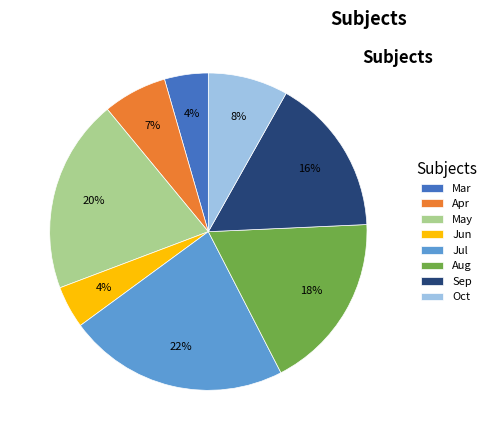

Which slice is the largest?

Jul